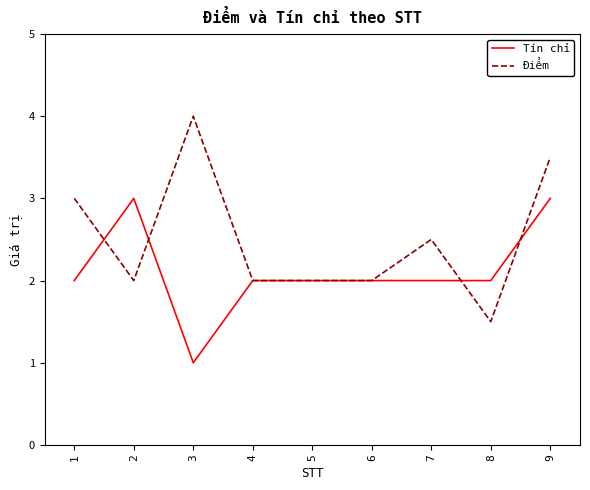

What is the total value across all series at 6?

4.0